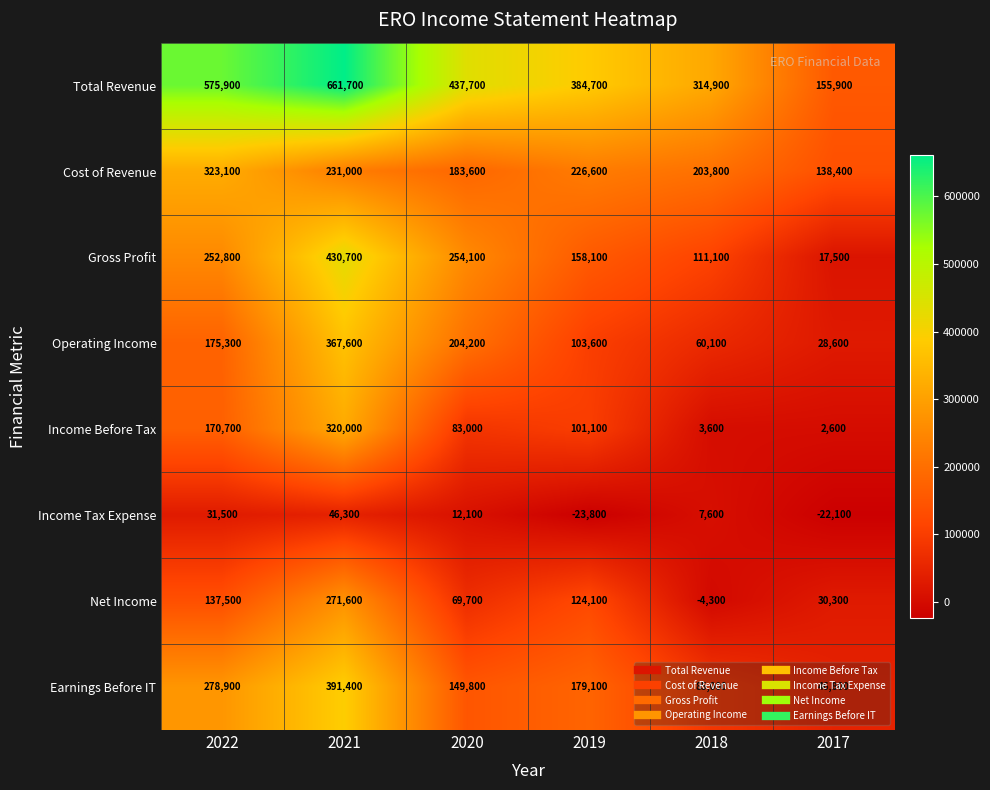

Read the Gross Profit value at 2017, to the nearest 10.

17500